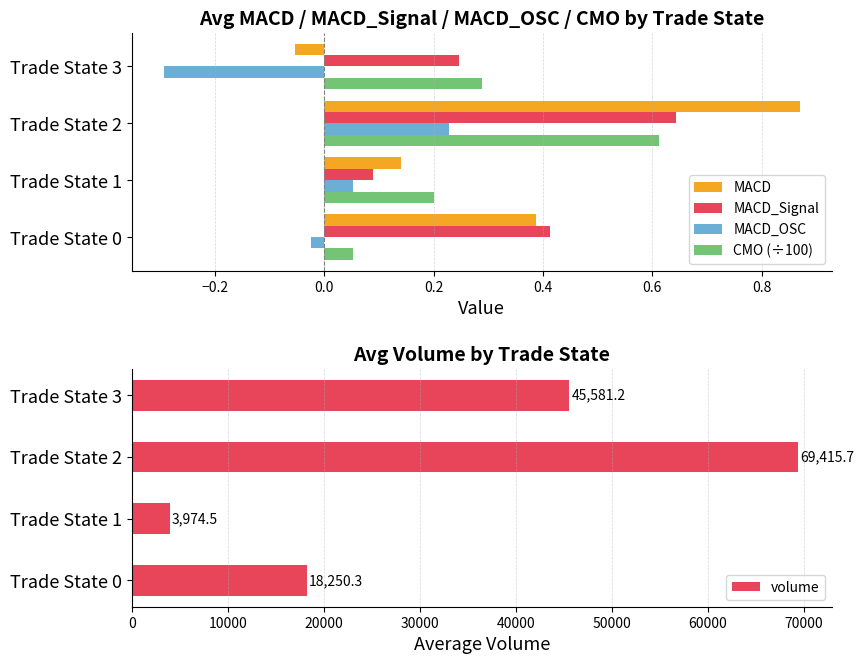

Count the MACD_Signal values in the range 0 to 1.

4